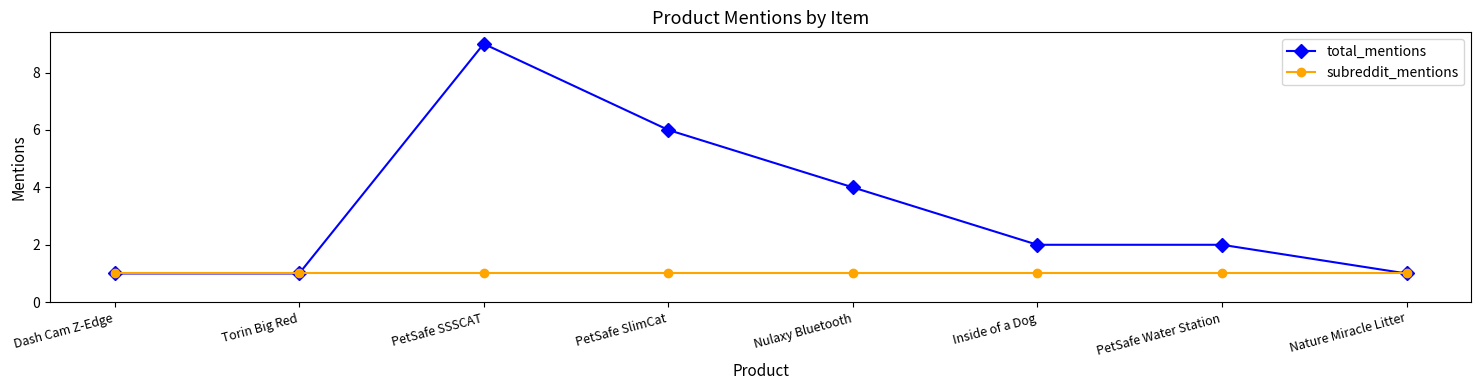

True or false: subreddit_mentions has a value of 0 at PetSafe SSSCAT.

False